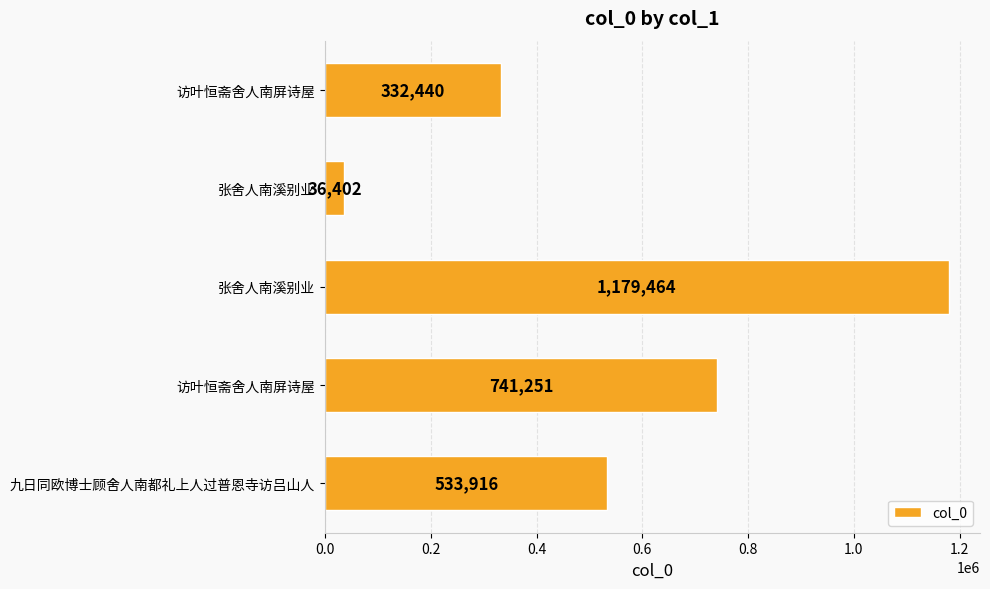

How many data points does each series have?

5